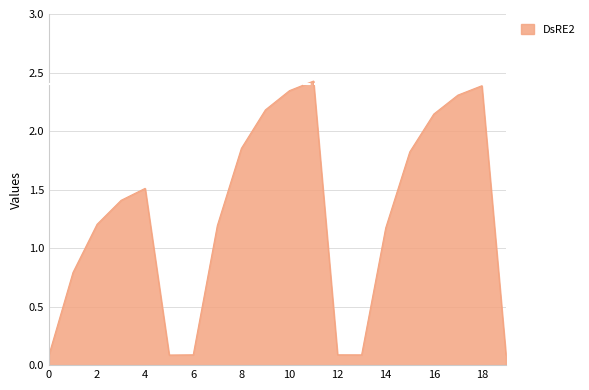

What is the sum of all values?

25.3